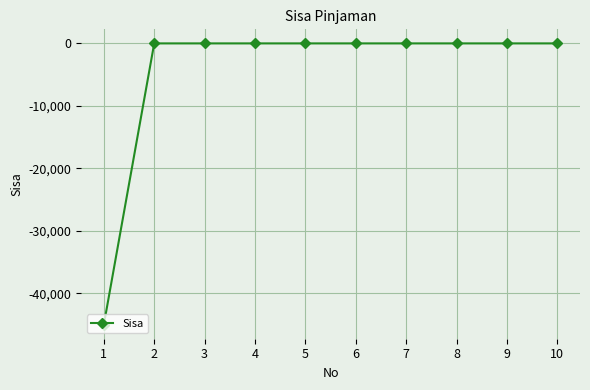

What is the change in value from 1 to 2?

+45000